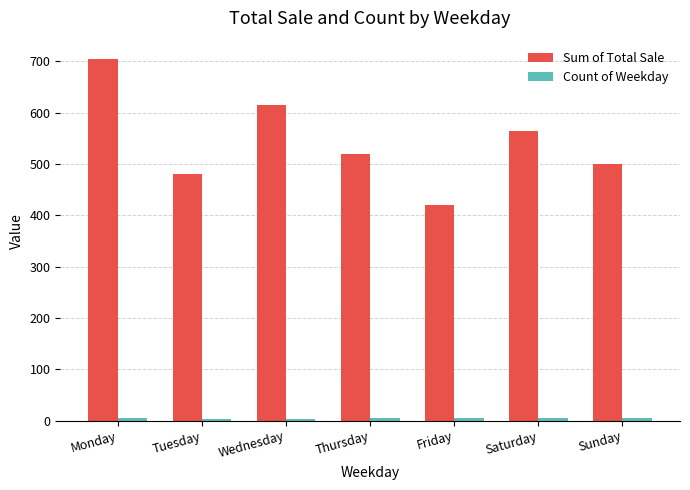

At which category is the sum across all series the highest?

Monday